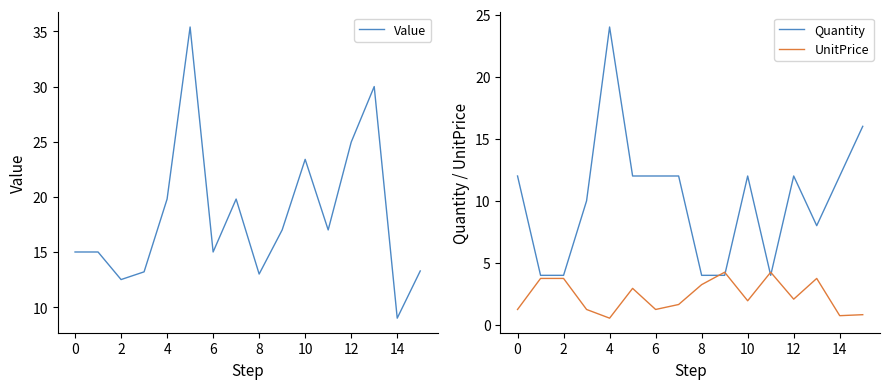

What is the approximate value of Quantity at 8?

4.0